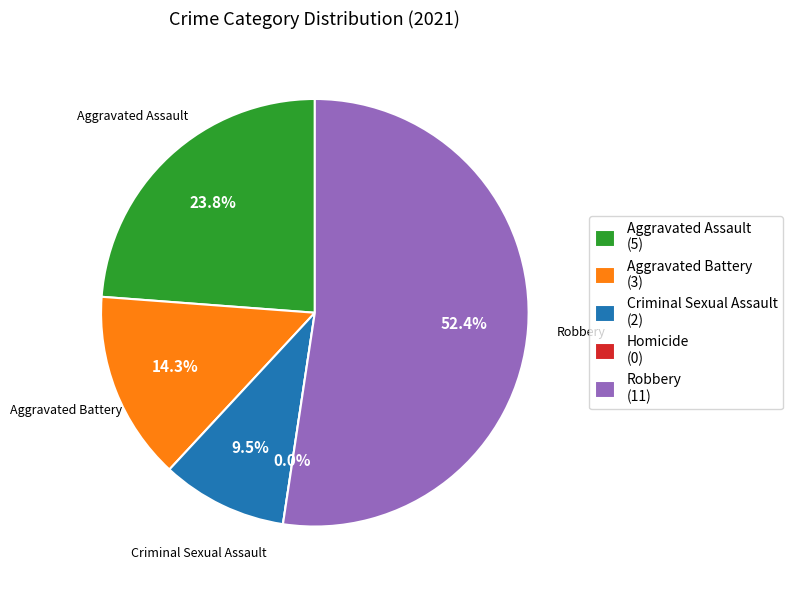

What is the change in value from Aggravated Battery to Criminal Sexual Assault?

-1